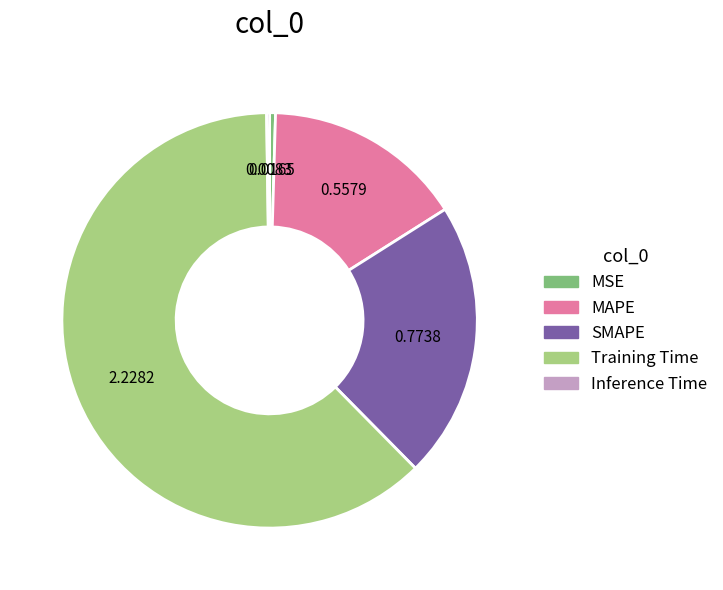

Is it true that Training Time is 62% of the pie?

True